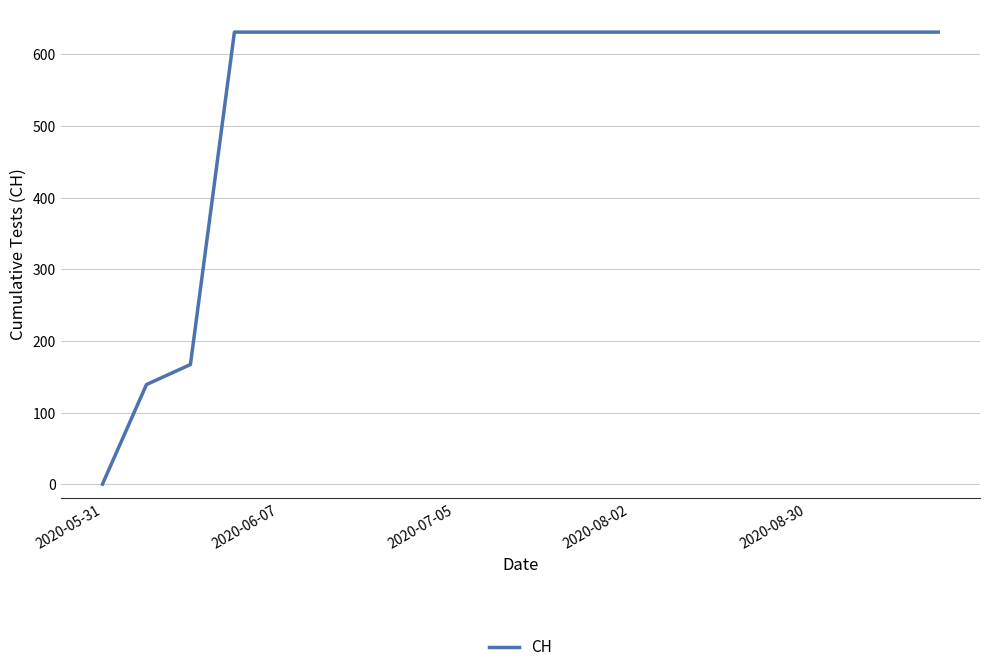

What is the difference between the maximum and minimum values?

631